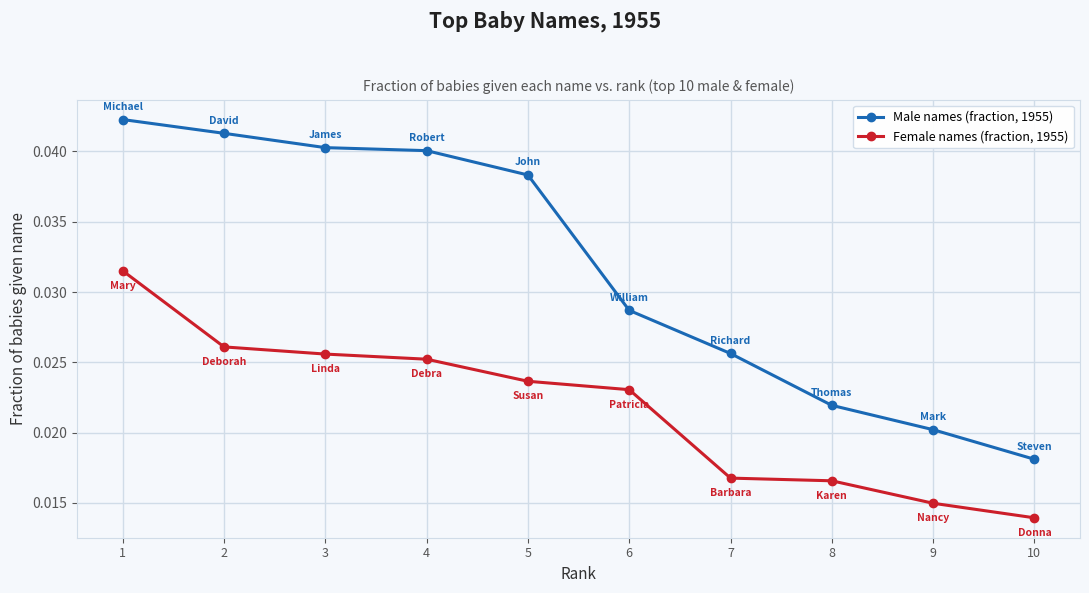

At how many categories does at least one series exceed 0?

10